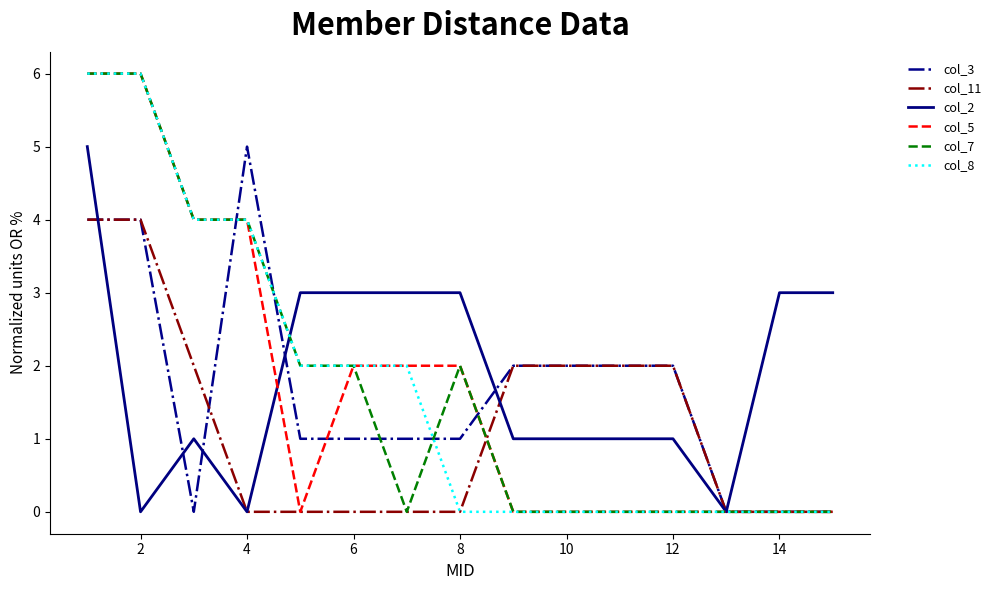

What is the highest value of the col_7 series?

6